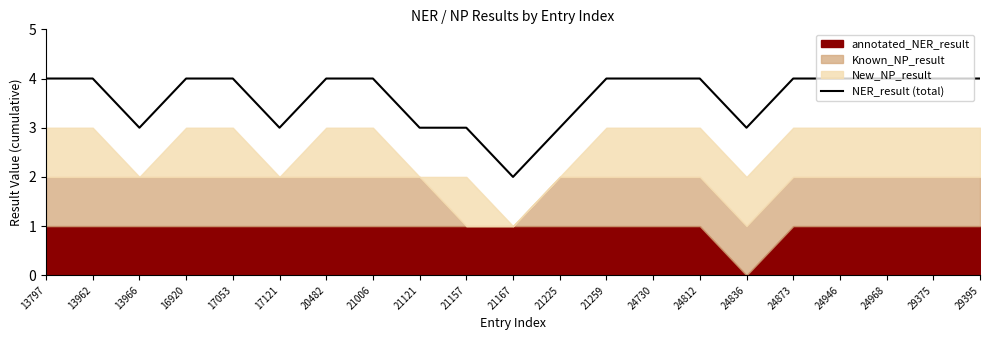

Which category has the lowest value across all series?

21167